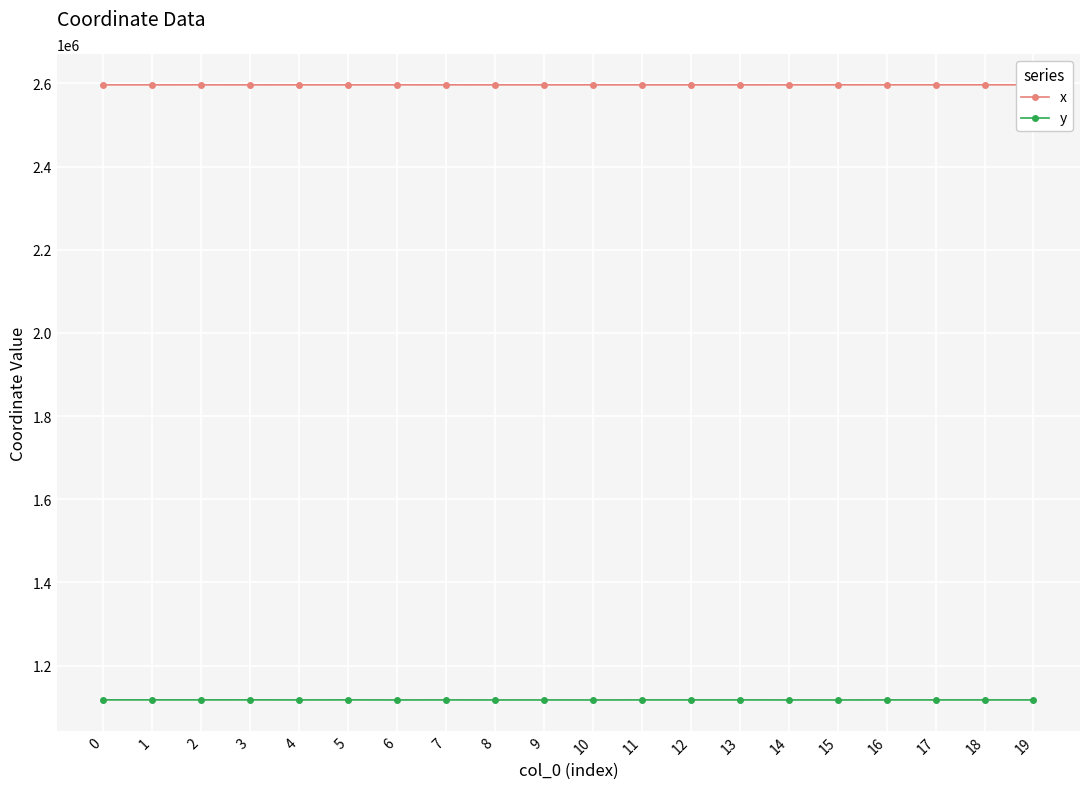

At which category does y reach its first local valley?

2